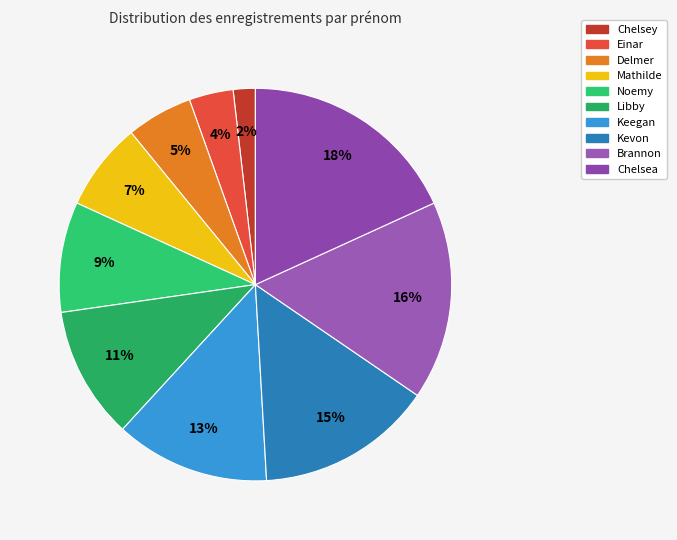

Combined, what portion of the pie is Brannon and Libby?

27.3%